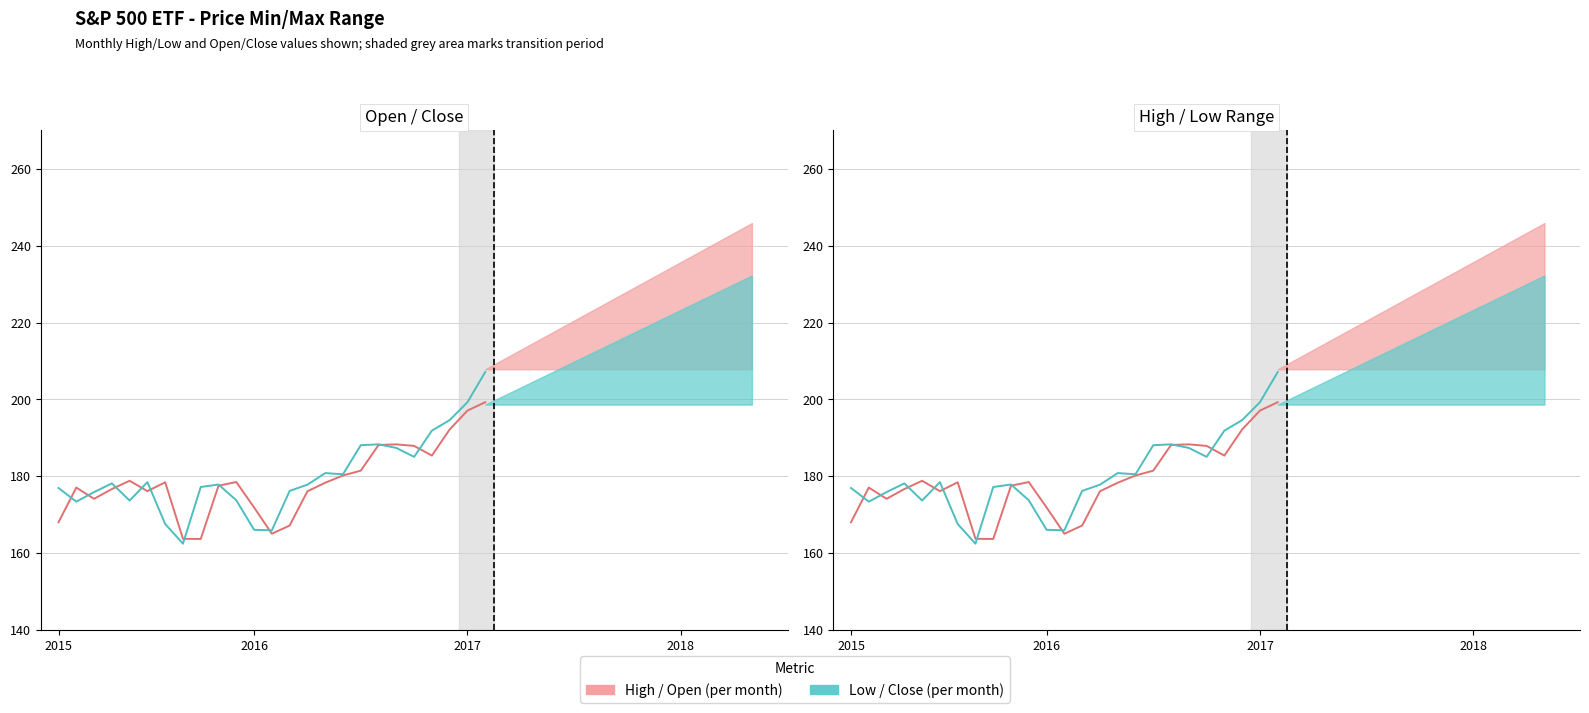

Is it true that Close equals 87.5 at 9?

False